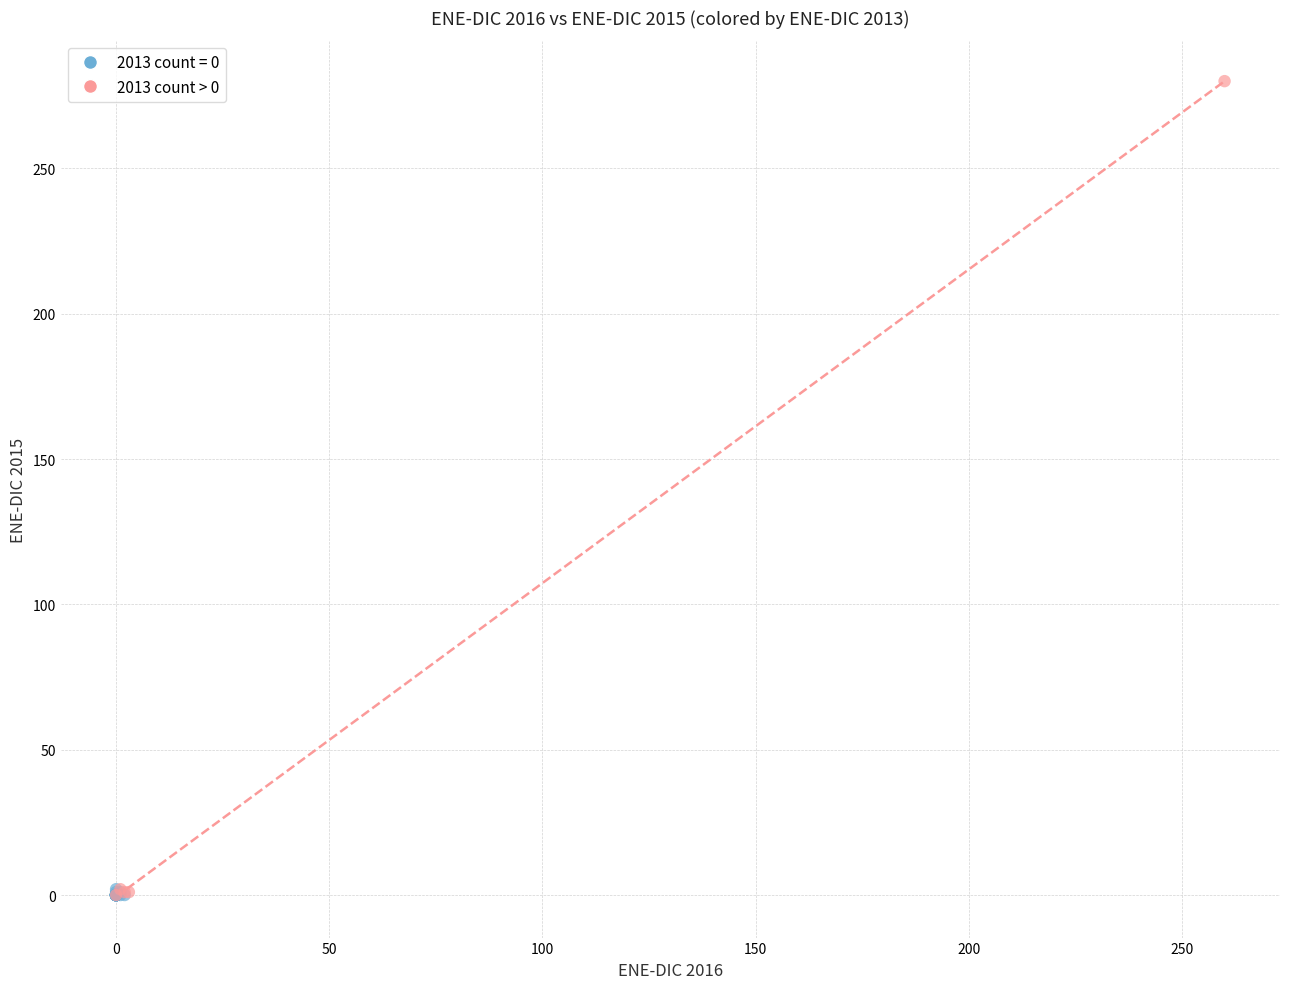

Which series contains the highest Y value?

2013 count > 0